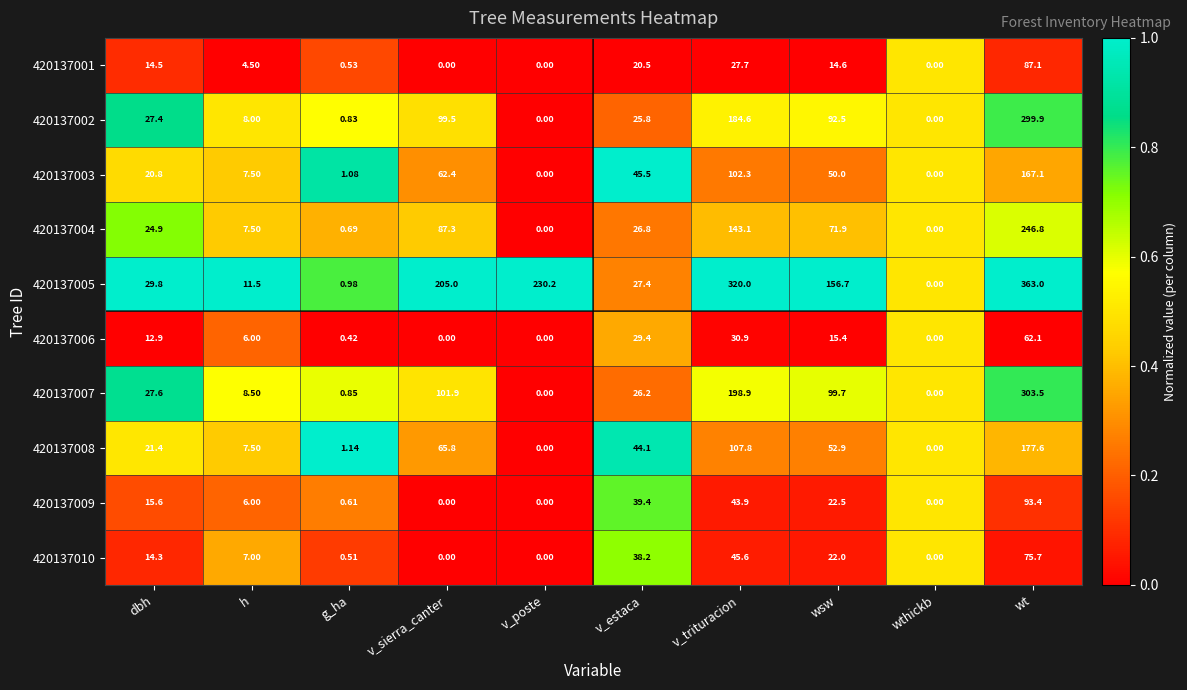

At which label is 420137001 closest to 43?

v_trituracion